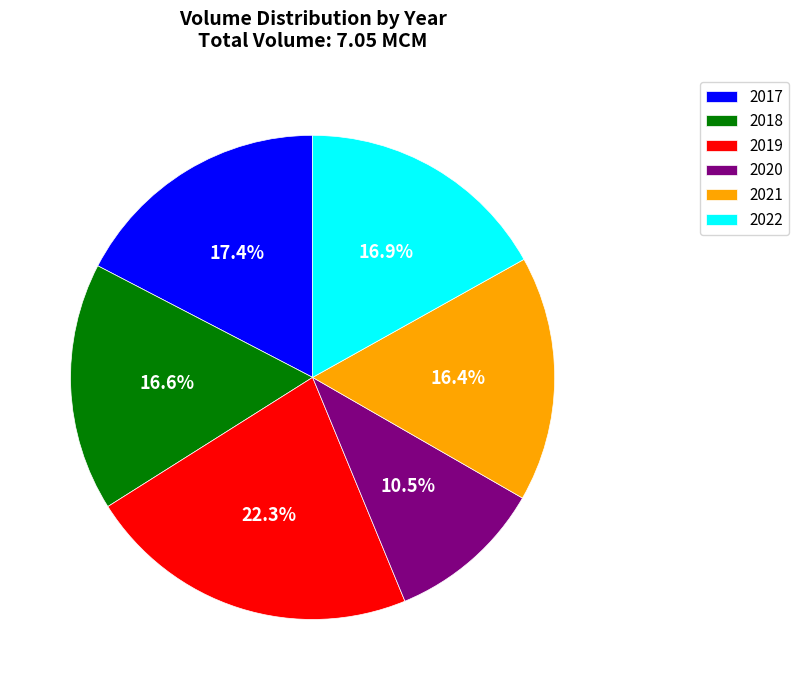

Do 2017 and 2021 together represent more than half of the pie?

No